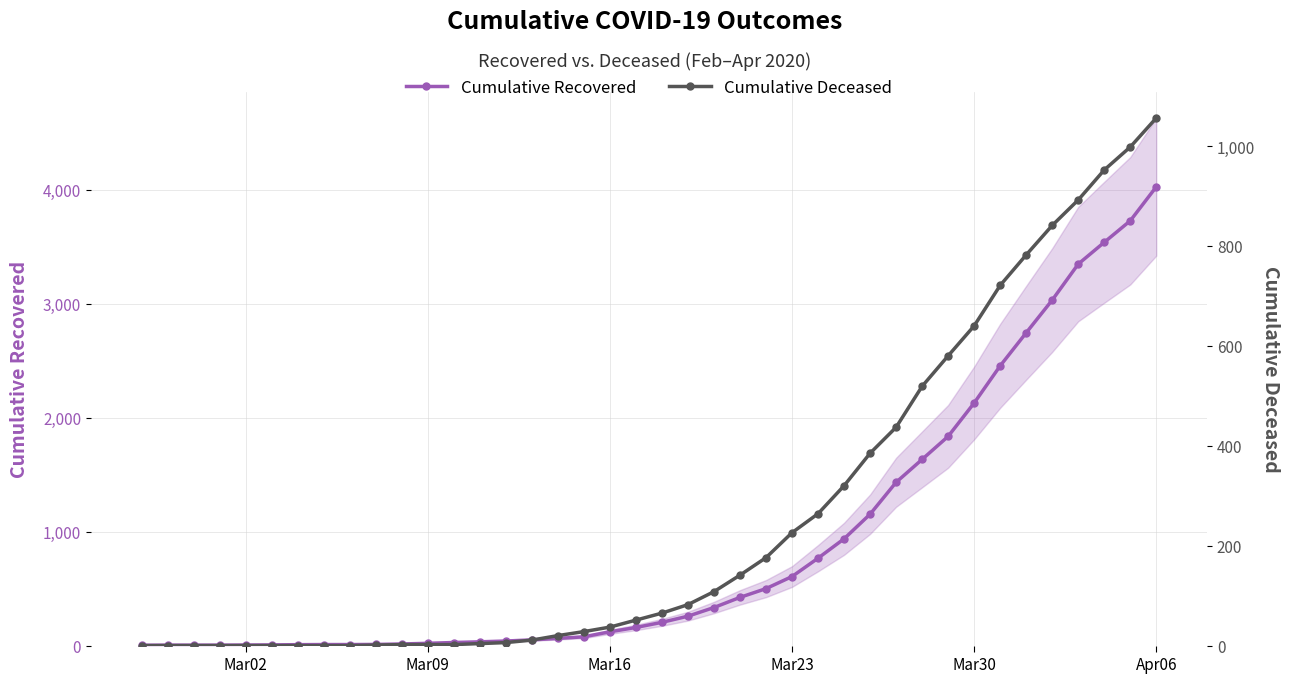

Count the number of data series in this chart.

2